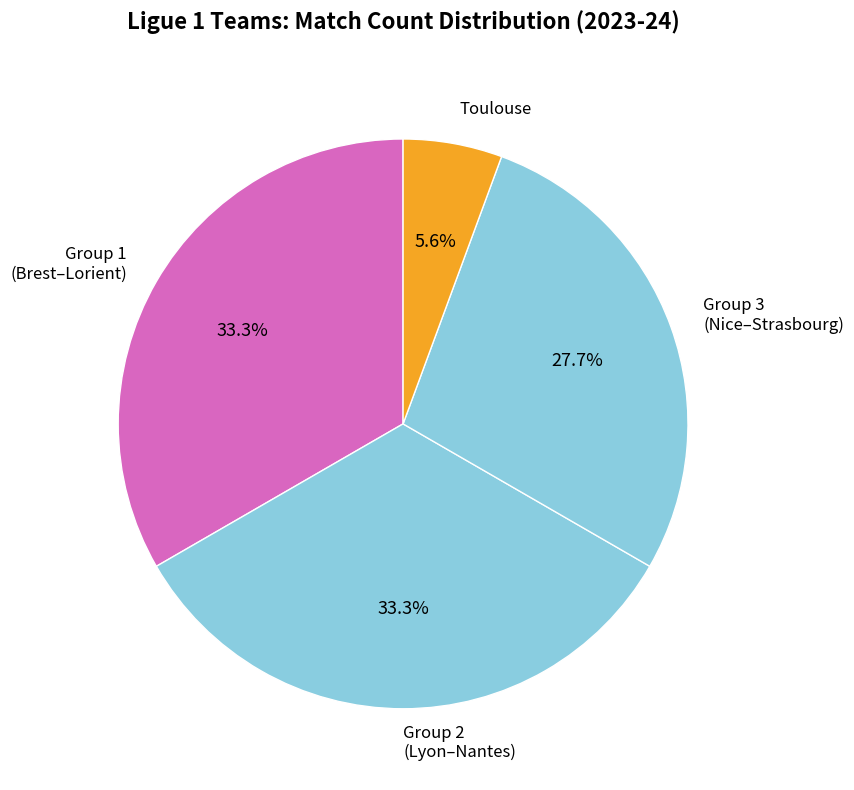

Count the number of slices in the pie.

4